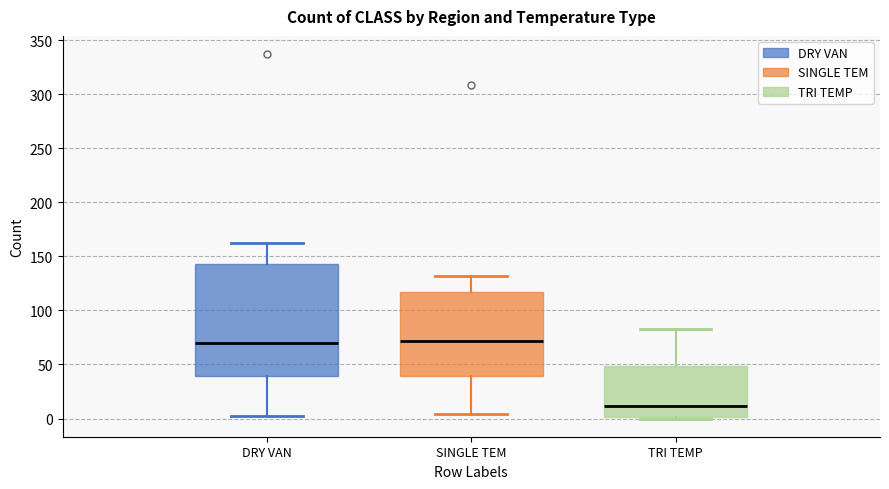

Where is the upper edge of the box for DRY VAN on the y-axis? The values are not printed on the chart, so give them approximately, as read against the axis.

145